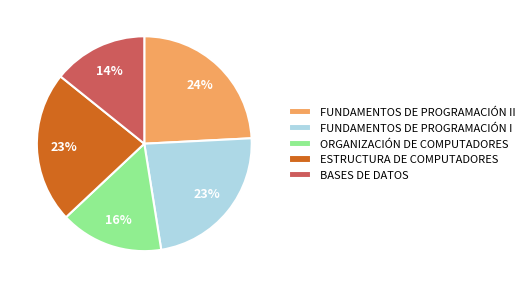

Combined, do BASES DE DATOS and ESTRUCTURA DE COMPUTADORES account for over 50%?

No